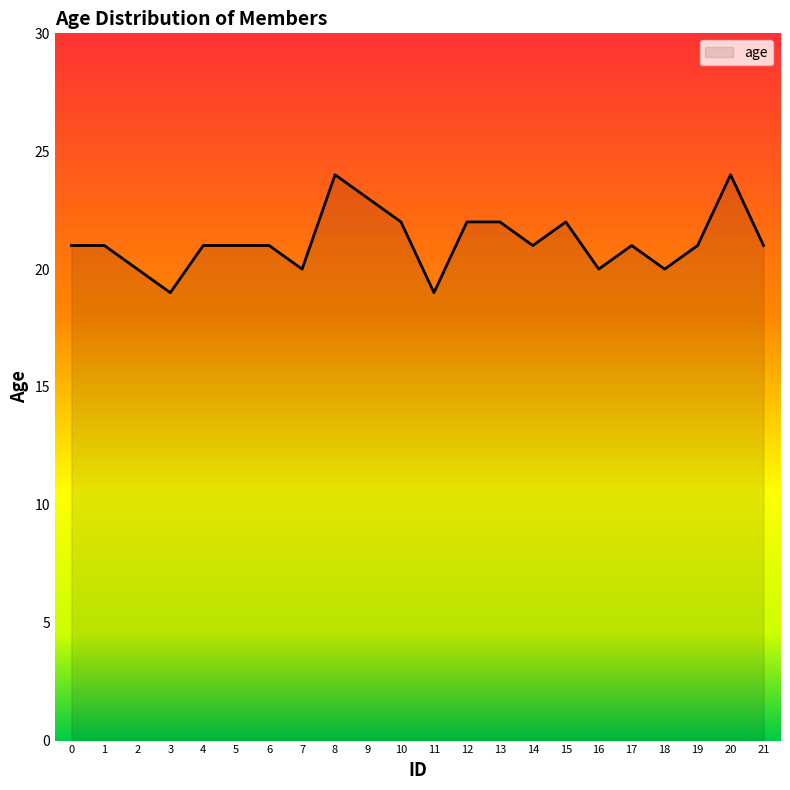

What is the minimum value shown in the chart?

19